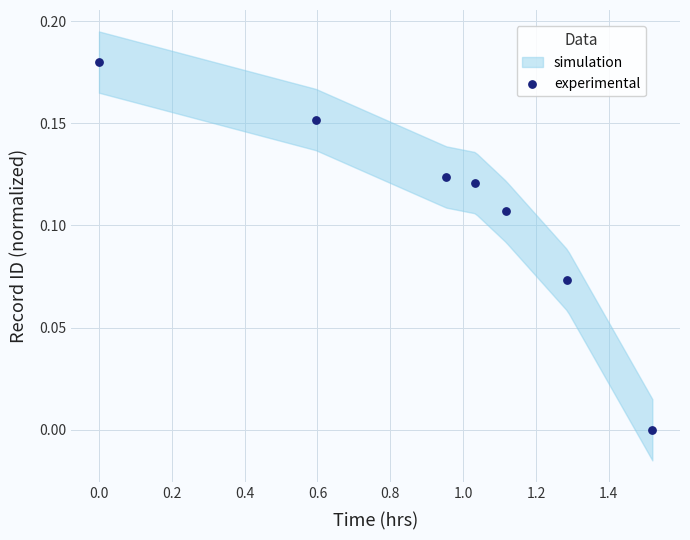

What is the average X value?

0.9